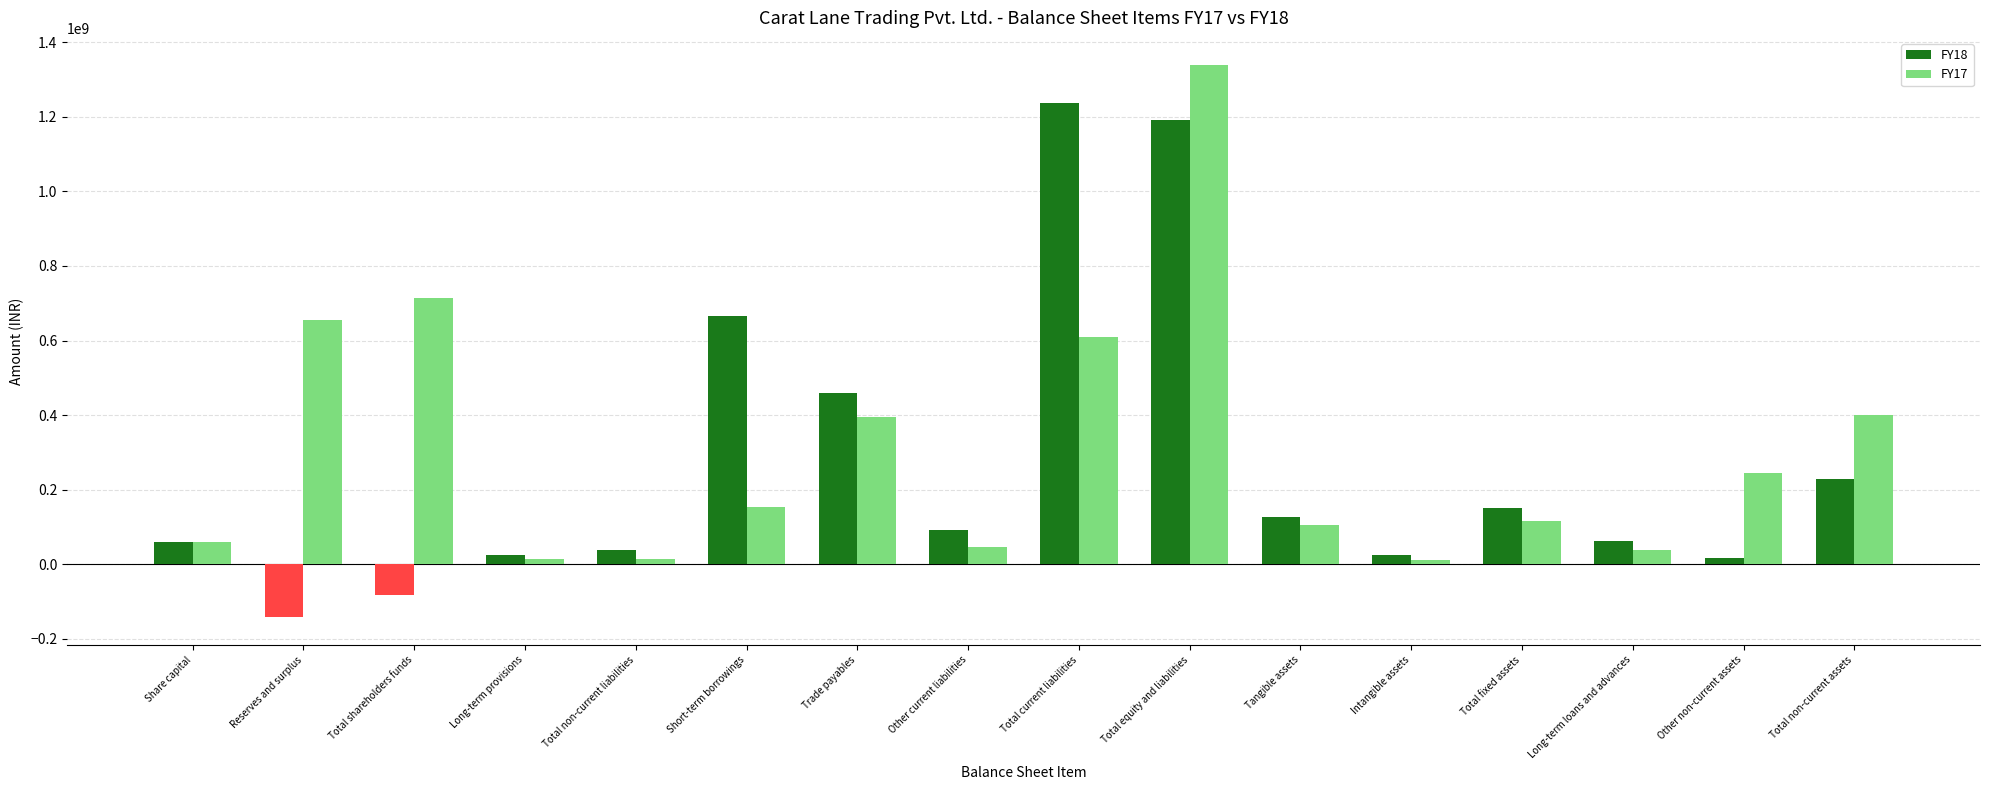

What is the label of the 14th bar from the left?

Long-term loans and advances